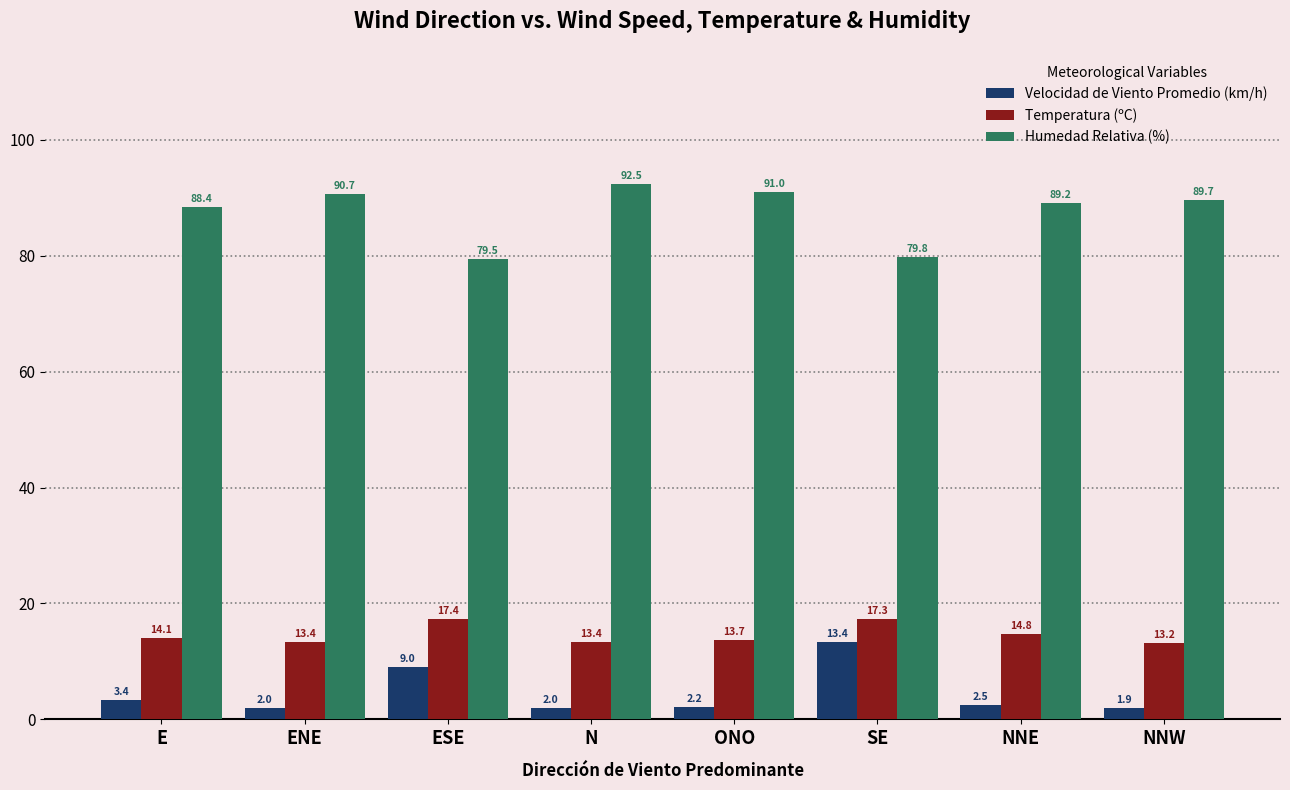

How many values in the Temperatura (ºC) series exceed 14?

4